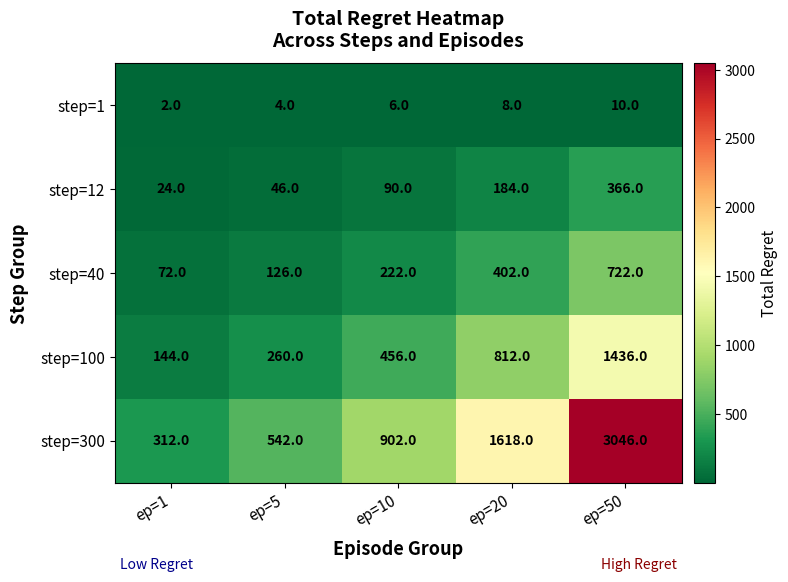

The step=12 series shows 90 at ep=10. True or false?

True